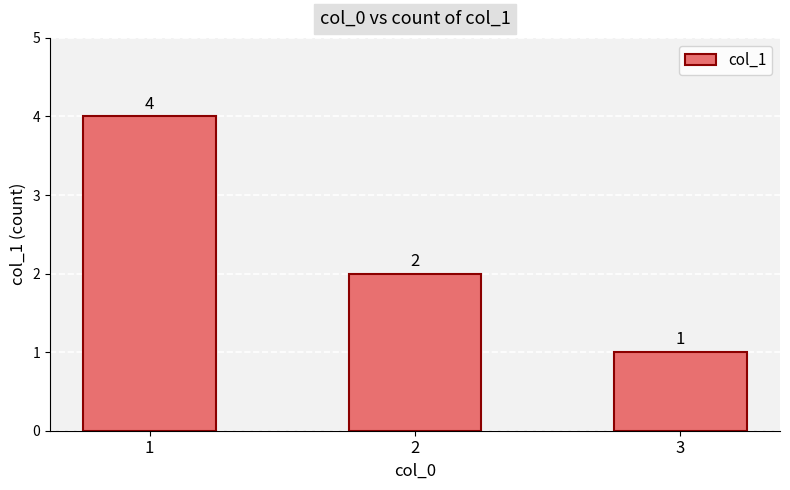

List the labels in order of value, smallest first.

3, 2, 1